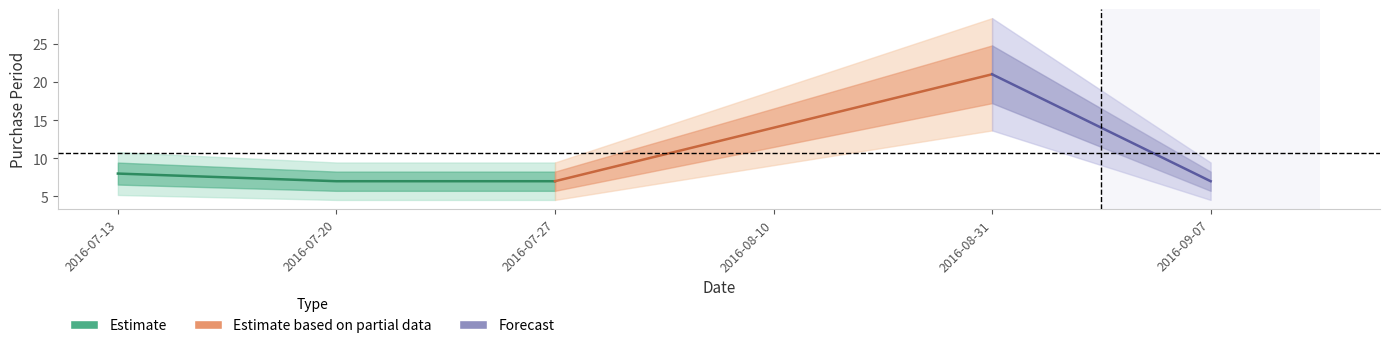

List the labels in order of value, largest first.

2016-08-31, 2016-08-10, 2016-07-13, 2016-07-20, 2016-07-27, 2016-09-07